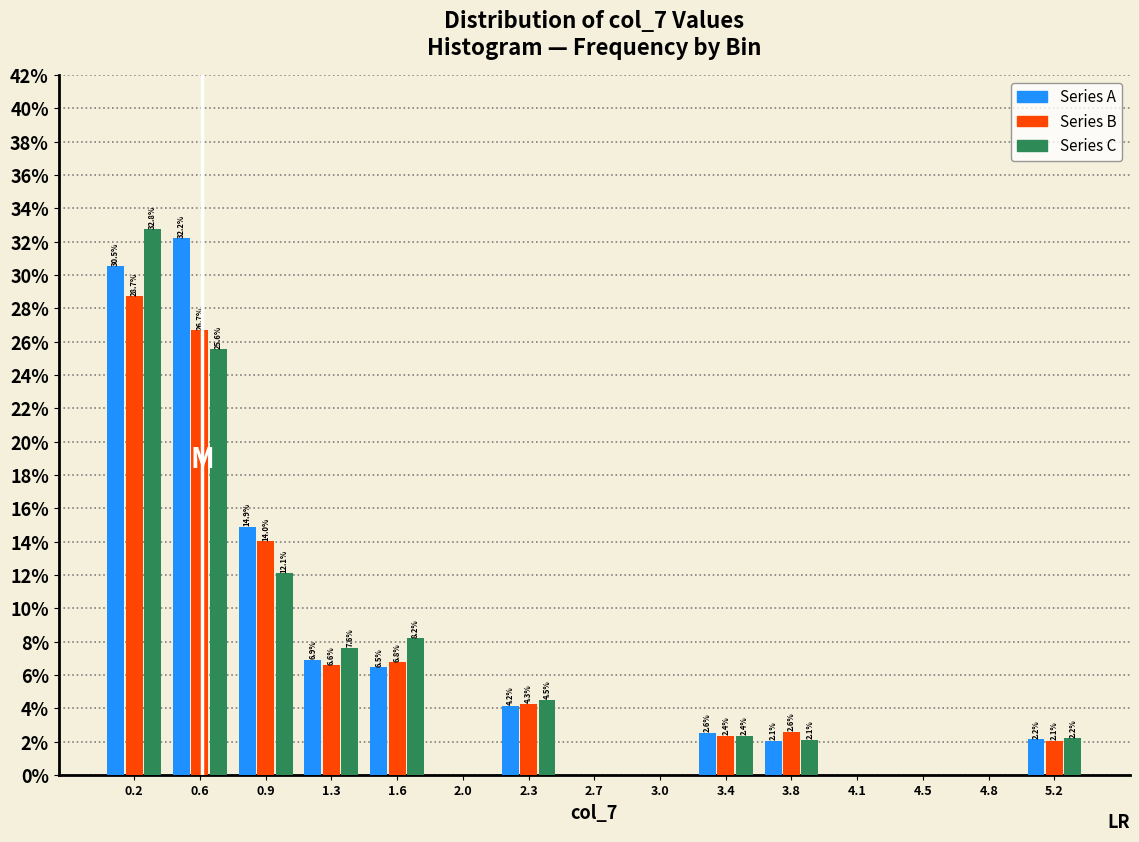

In the Series A series, which range on the x-axis has the tallest bar?

0.35 to 0.75